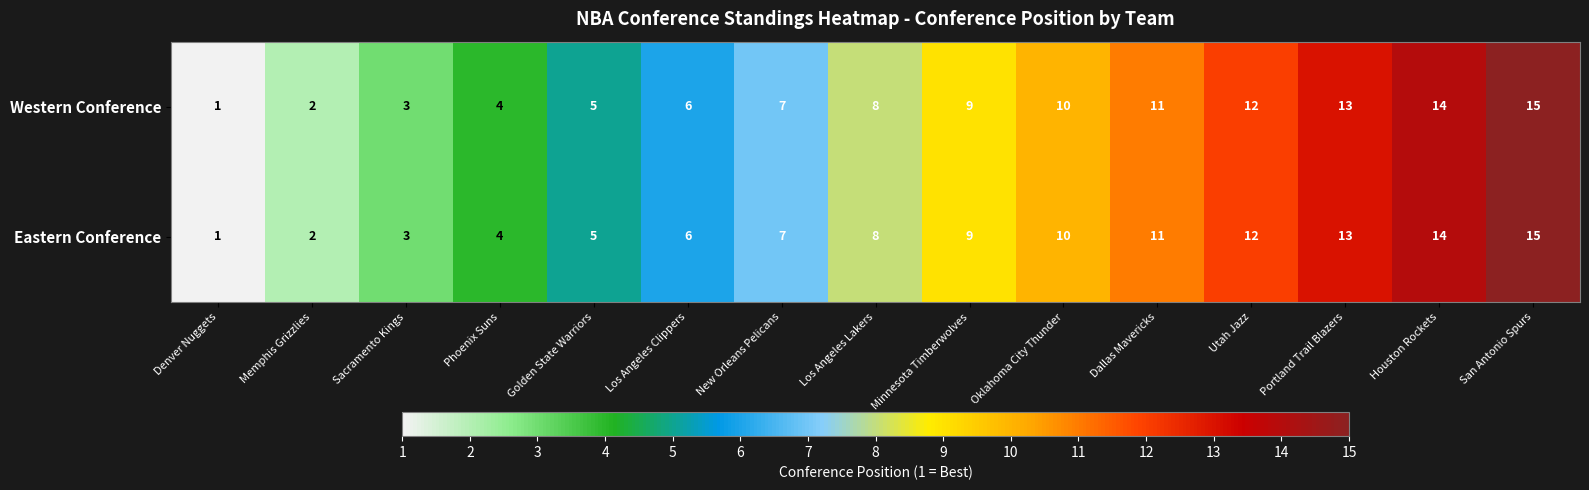

At which label is Eastern Conference closest to 8?

Los Angeles Lakers